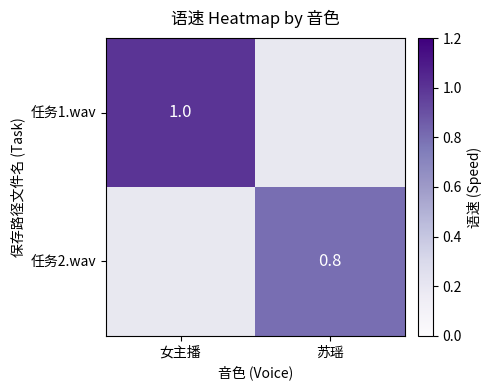

The value of 任务1.wav at 女主播 is 1.4. True or false?

False